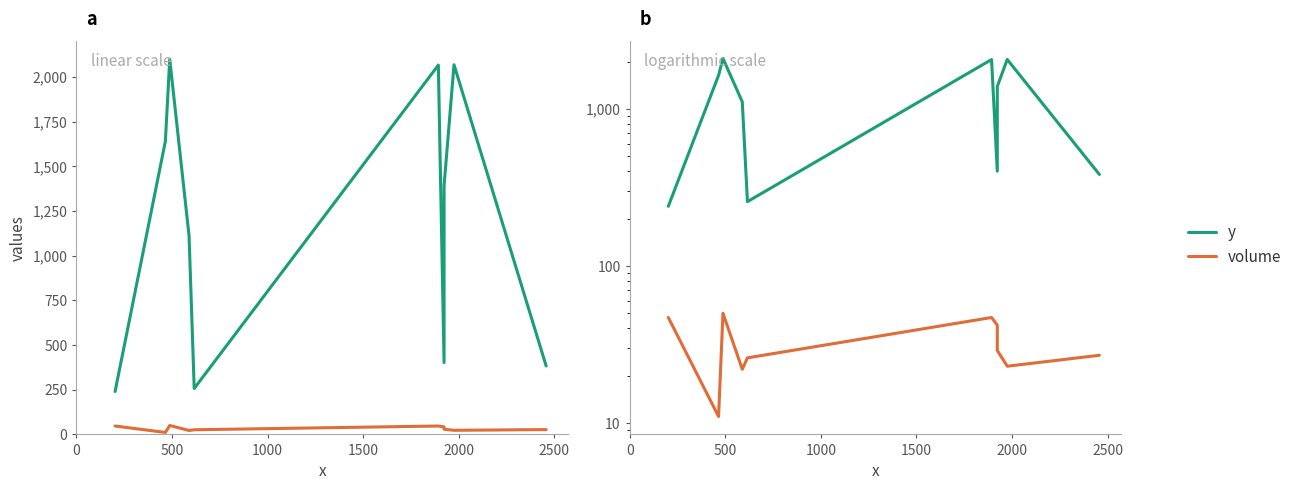

What is the value of the volume point at the 8th from the left?

29